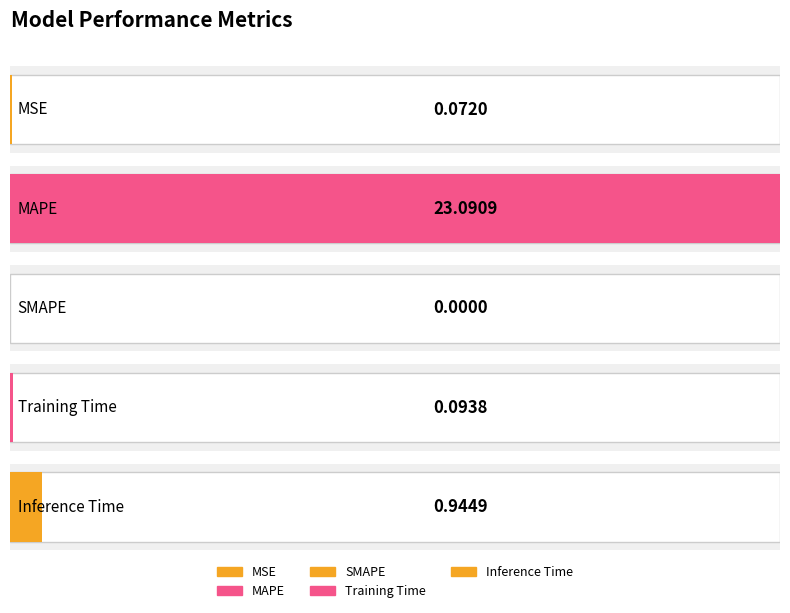

Count the number of categories in the chart.

5